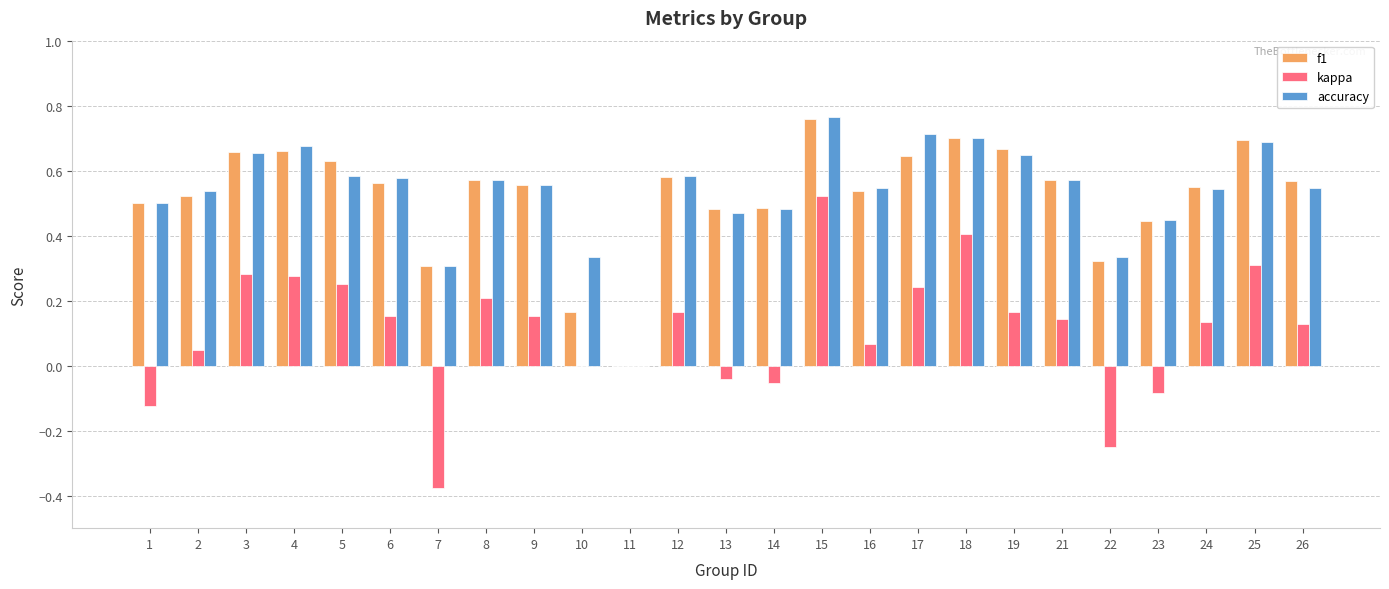

At which category is the sum across all series the highest?

15